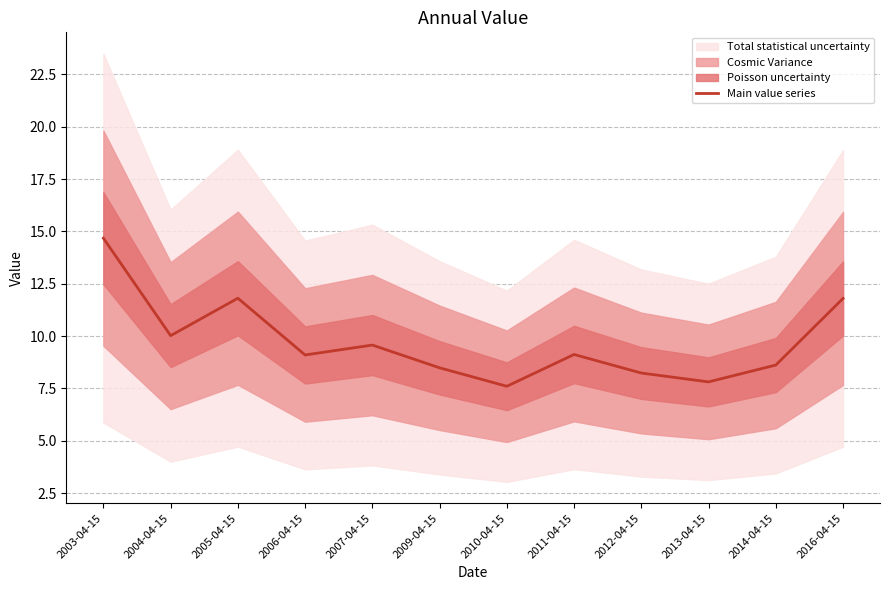

What is the smallest value displayed?

7.6